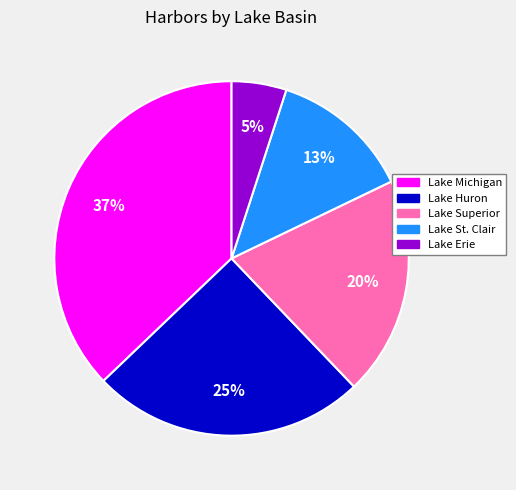

Do Lake Michigan and Lake Superior together represent more than half of the pie?

Yes